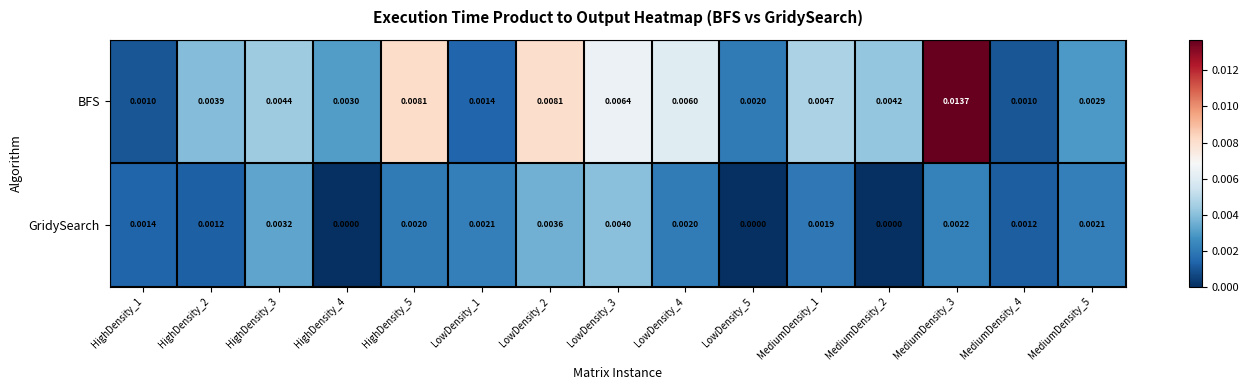

Which category has the highest value across all series?

MediumDensity_3